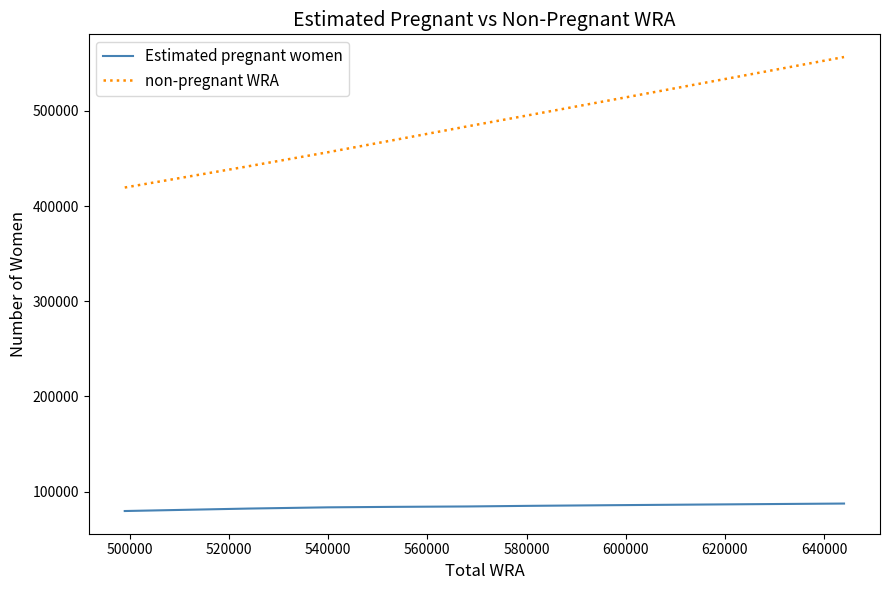

True or false: Estimated pregnant women and non-pregnant WRA intersect in this chart.

False